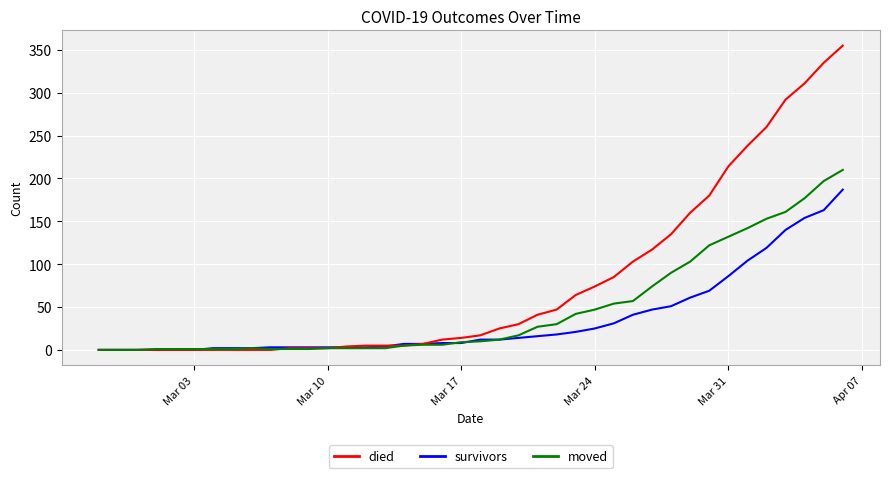

Which series has the widest spread of values?

died